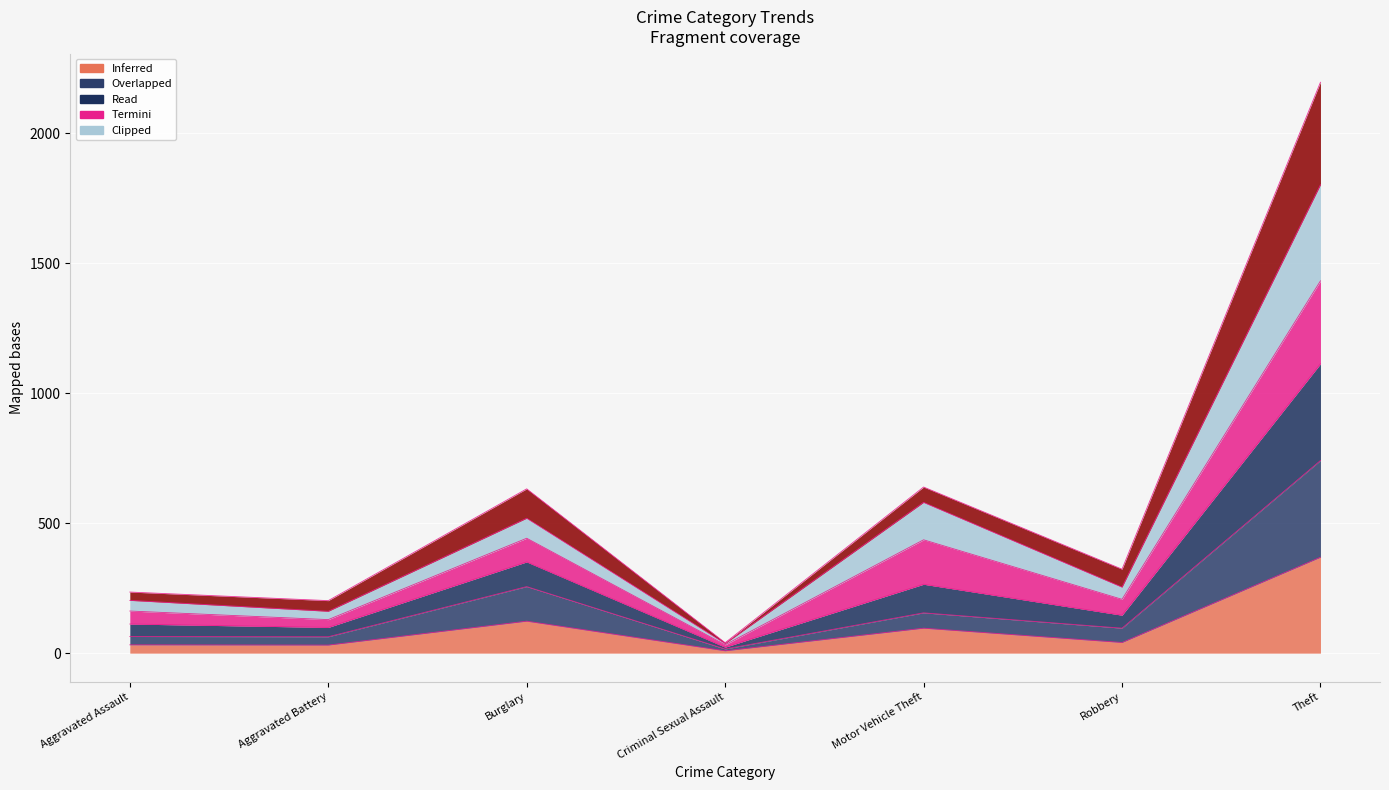

What is the difference between the highest and lowest values at Robbery?

282